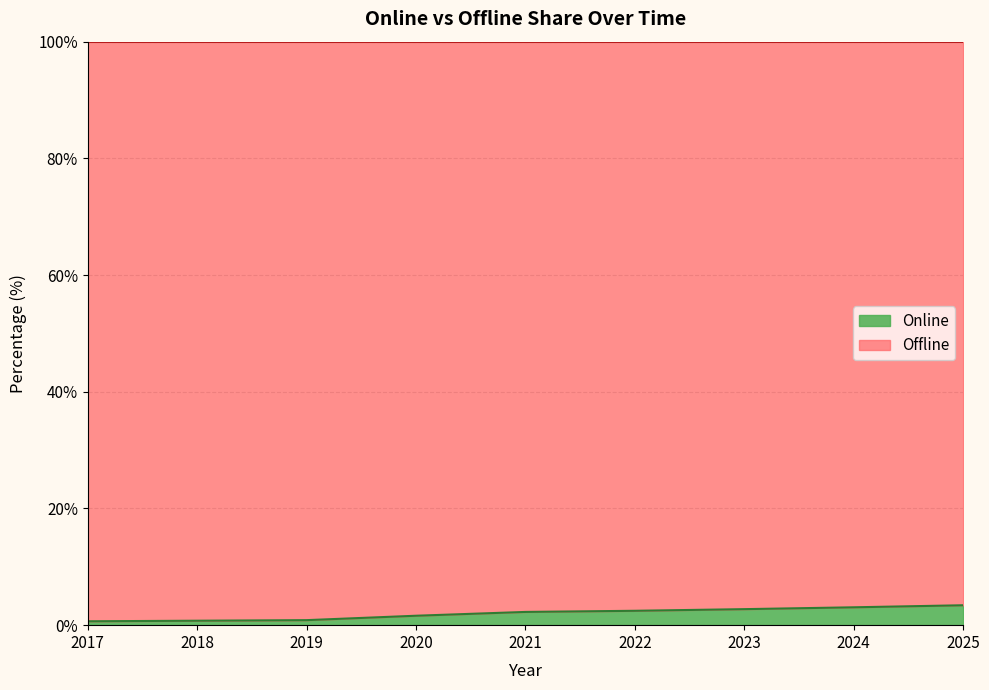

What is the average value?

2.0